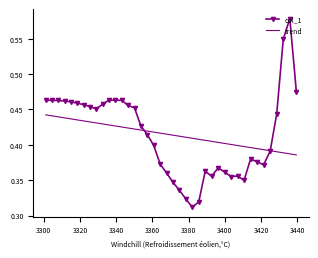

Rank the series by their maximum value, from highest to lowest.

col_1, trend